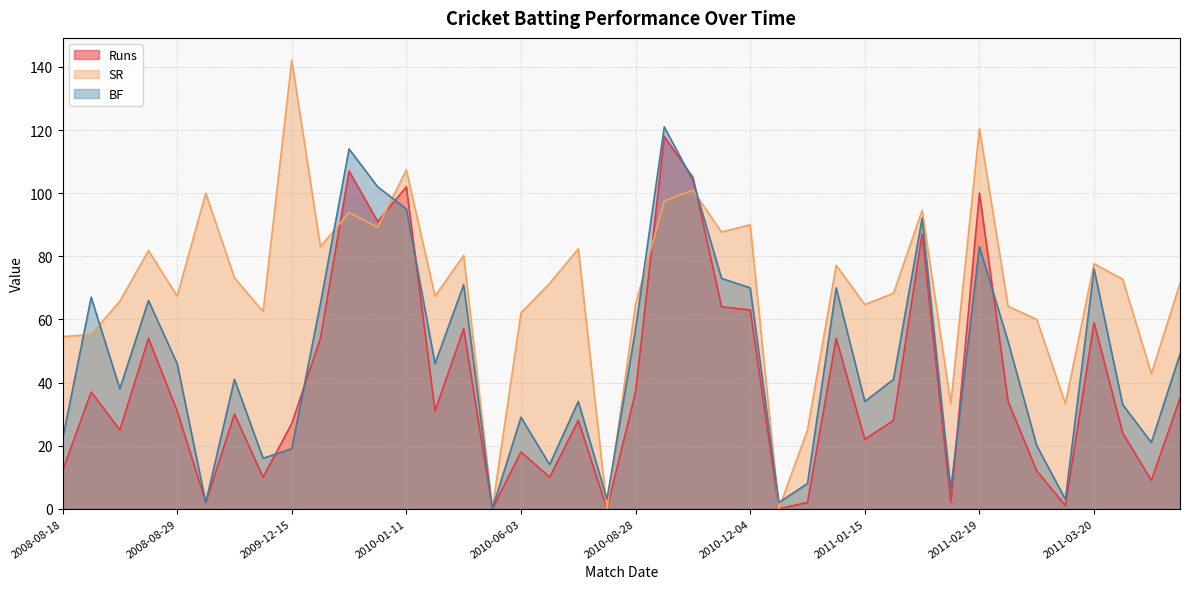

Rank the categories by BF value from highest to lowest.

2010-10-20, 2009-12-24, 2010-11-28, 2010-01-07, 2010-01-11, 2011-01-21, 2011-02-19, 2011-03-20, 2010-12-01, 2010-02-27, 2010-12-04, 2011-01-12, 2008-08-20, 2008-08-27, 2009-12-18, 2010-08-28, 2011-03-06, 2011-04-02, 2008-08-29, 2010-02-21, 2009-10-25, 2011-01-18, 2008-08-24, 2010-06-24, 2011-01-15, 2011-03-24, 2010-06-03, 2008-08-18, 2011-03-30, 2011-03-09, 2009-12-15, 2009-11-02, 2010-06-22, 2010-12-10, 2011-01-23, 2010-08-16, 2011-03-12, 2009-09-14, 2010-12-07, 2010-05-28